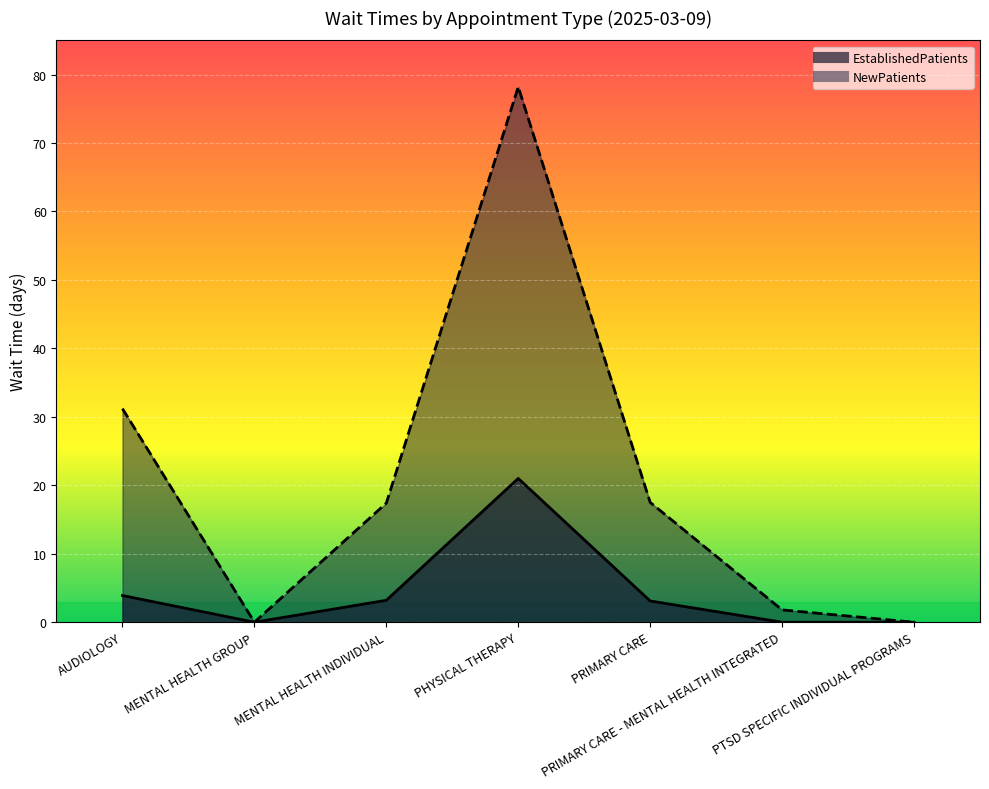

What are all the series names shown in the legend?

EstablishedPatients, NewPatients